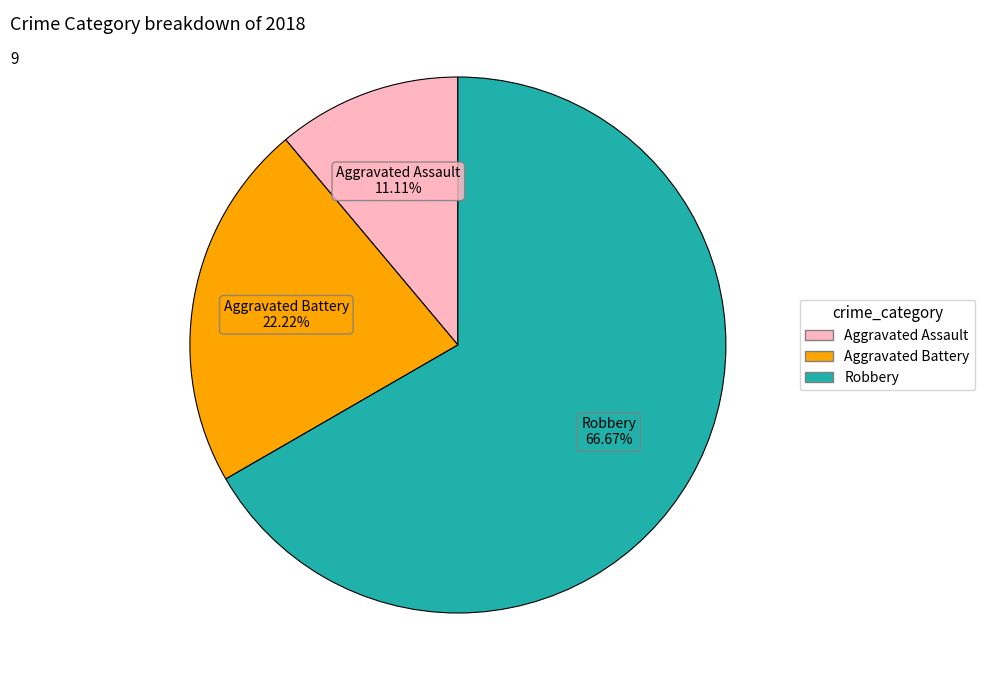

What percentage do Aggravated Battery and Robbery together represent?

88.9%